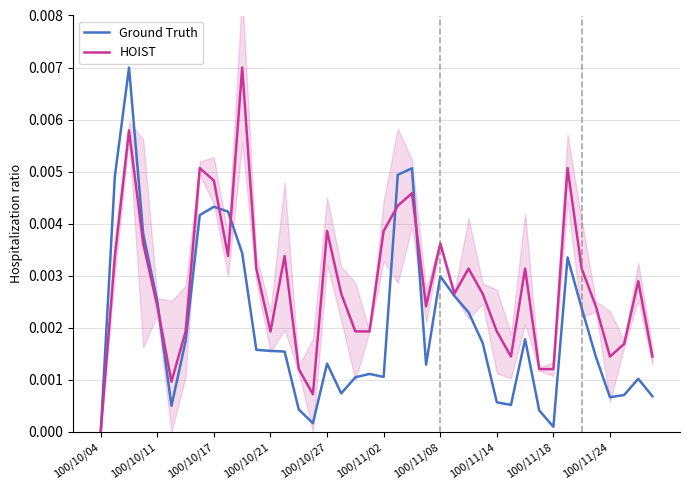

How many data points in Ground Truth are above 0?

39